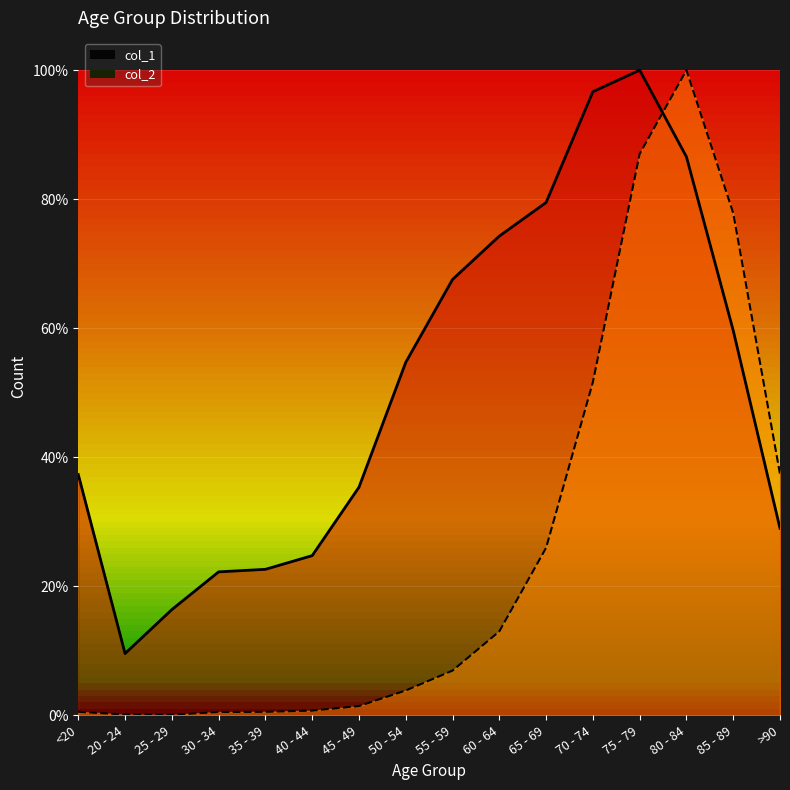

What are all the series names shown in the legend?

col_1, col_2